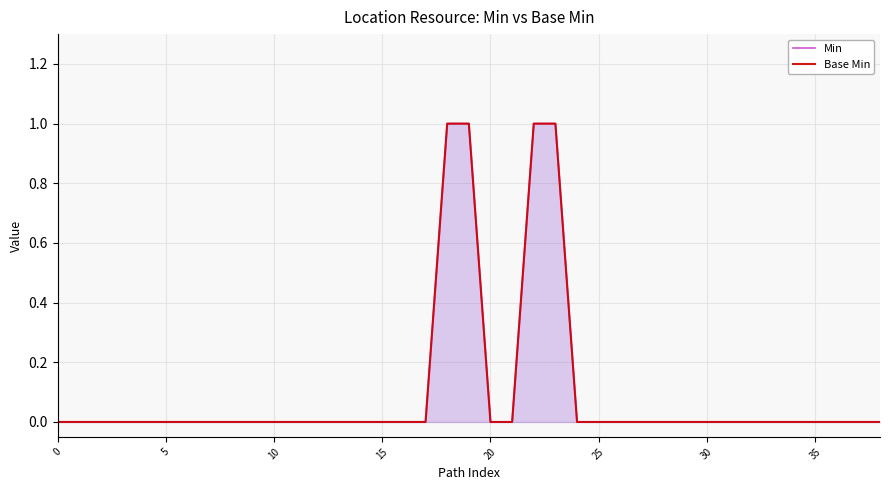

What is the label of the 17th point from the left?

16